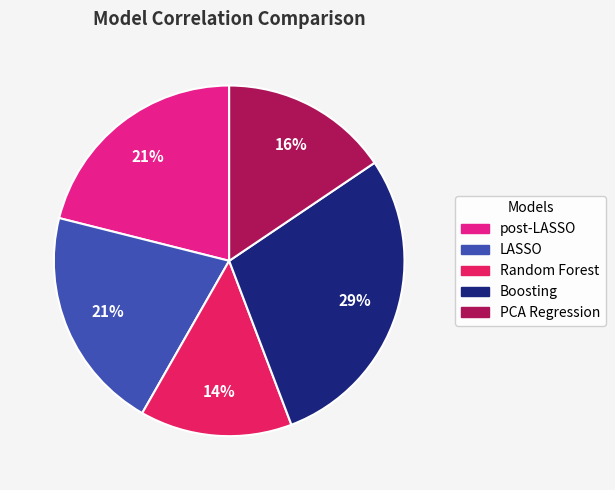

True or false: post-LASSO accounts for 21% of the total.

True